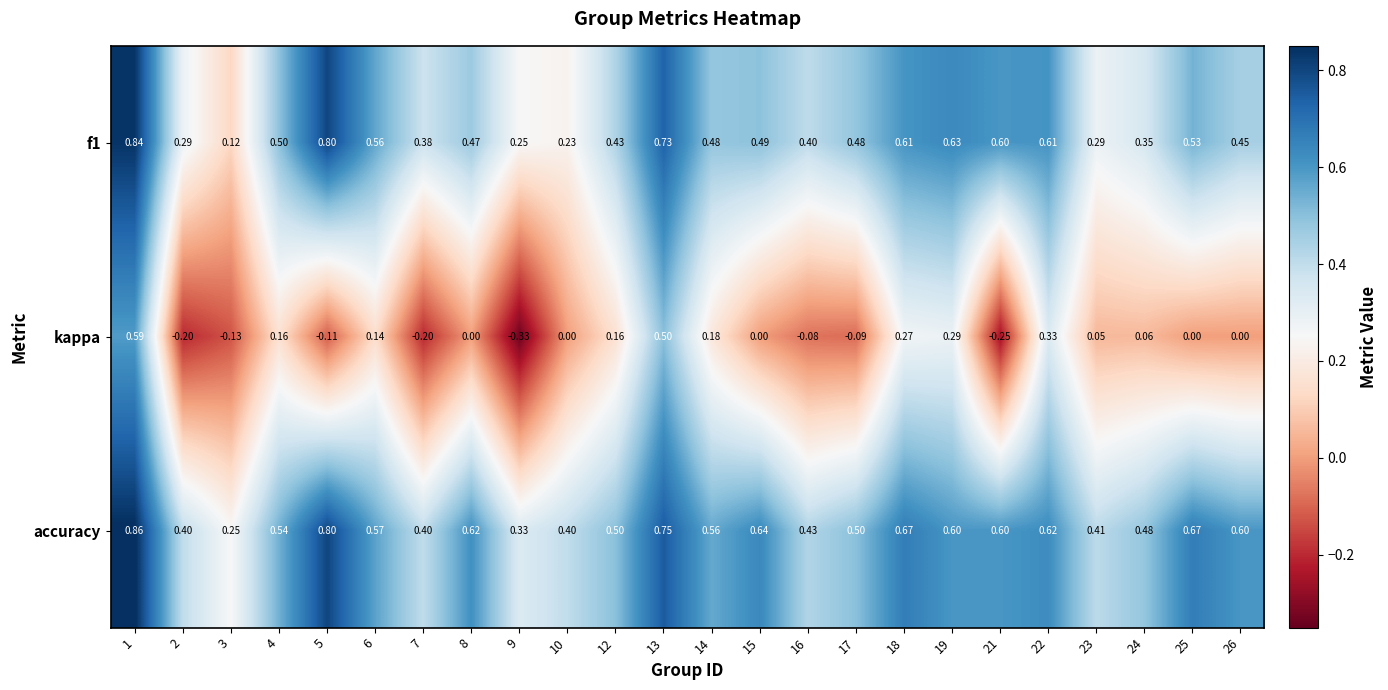

Between 23 and 26, which series saw the biggest shift?

accuracy